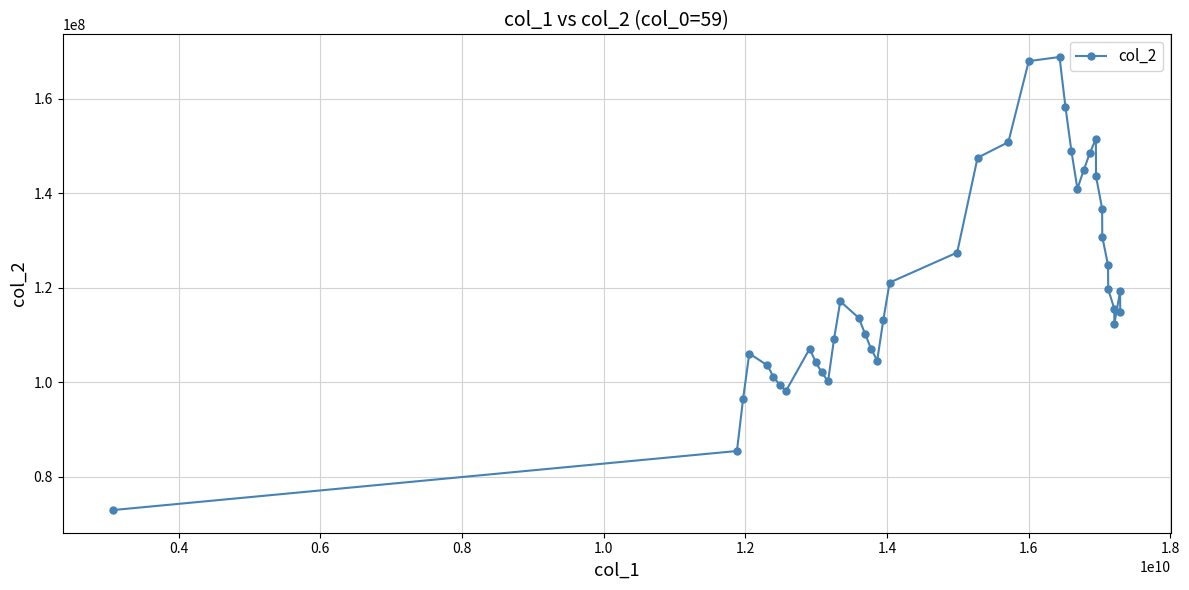

What is the value of the 40th point from the left?

114977542